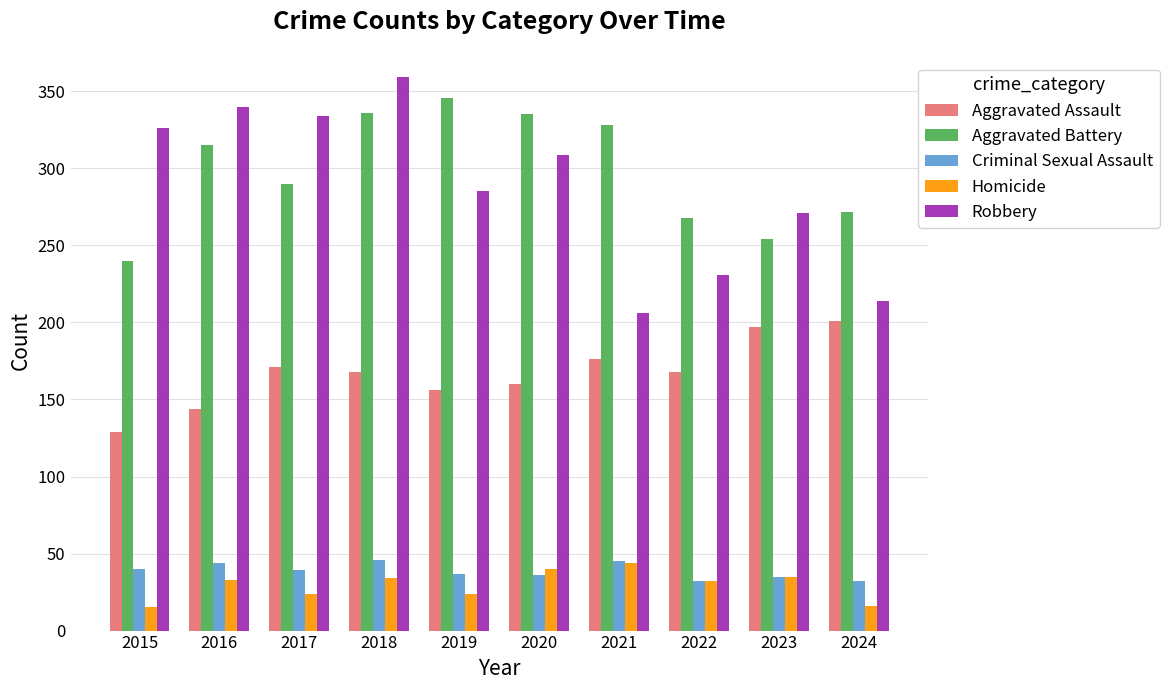

What is the maximum value for Aggravated Assault?

201